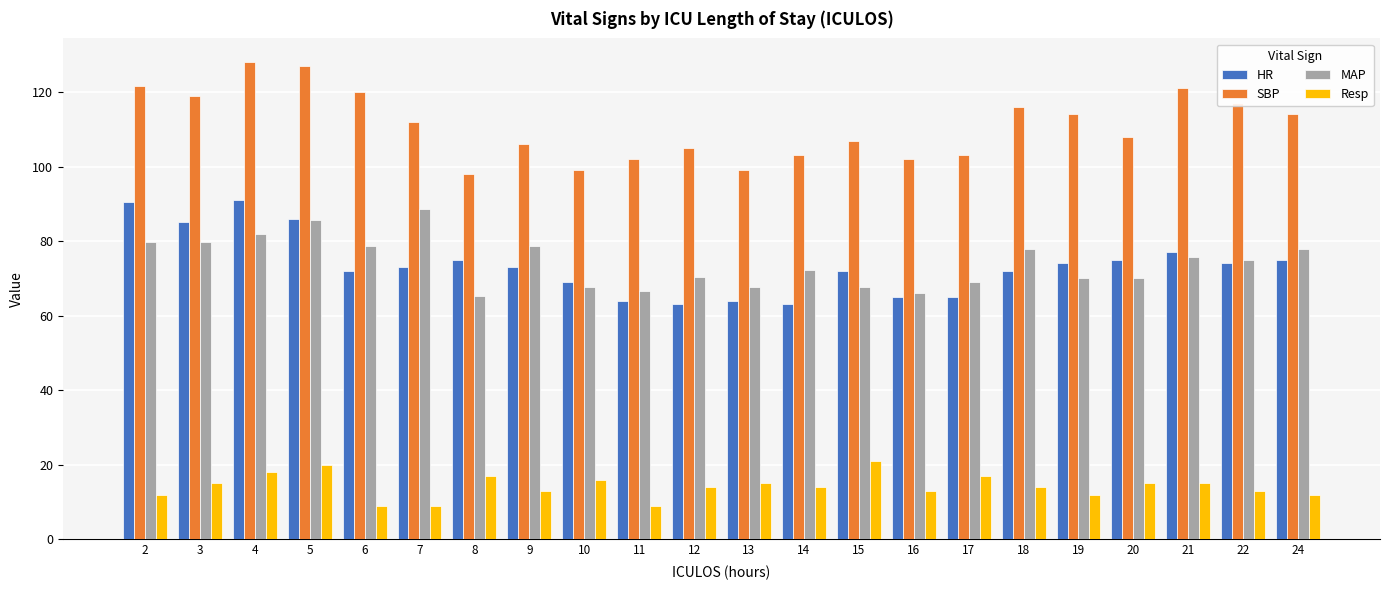

Between 5 and 15, which series saw the biggest shift?

SBP